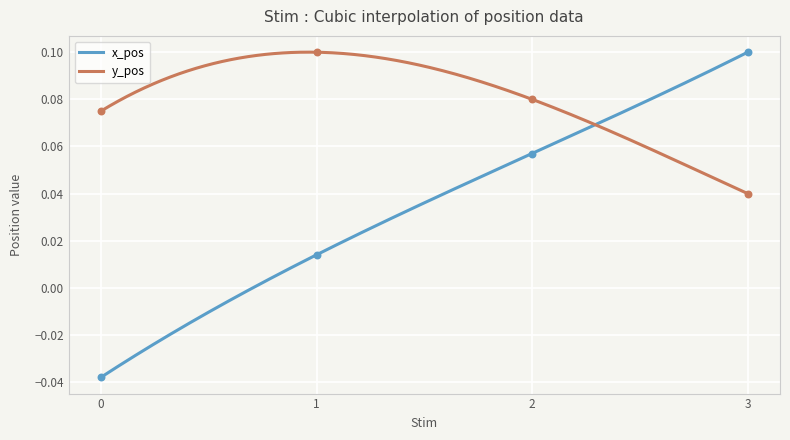

Which series has the largest total across all categories?

y_pos